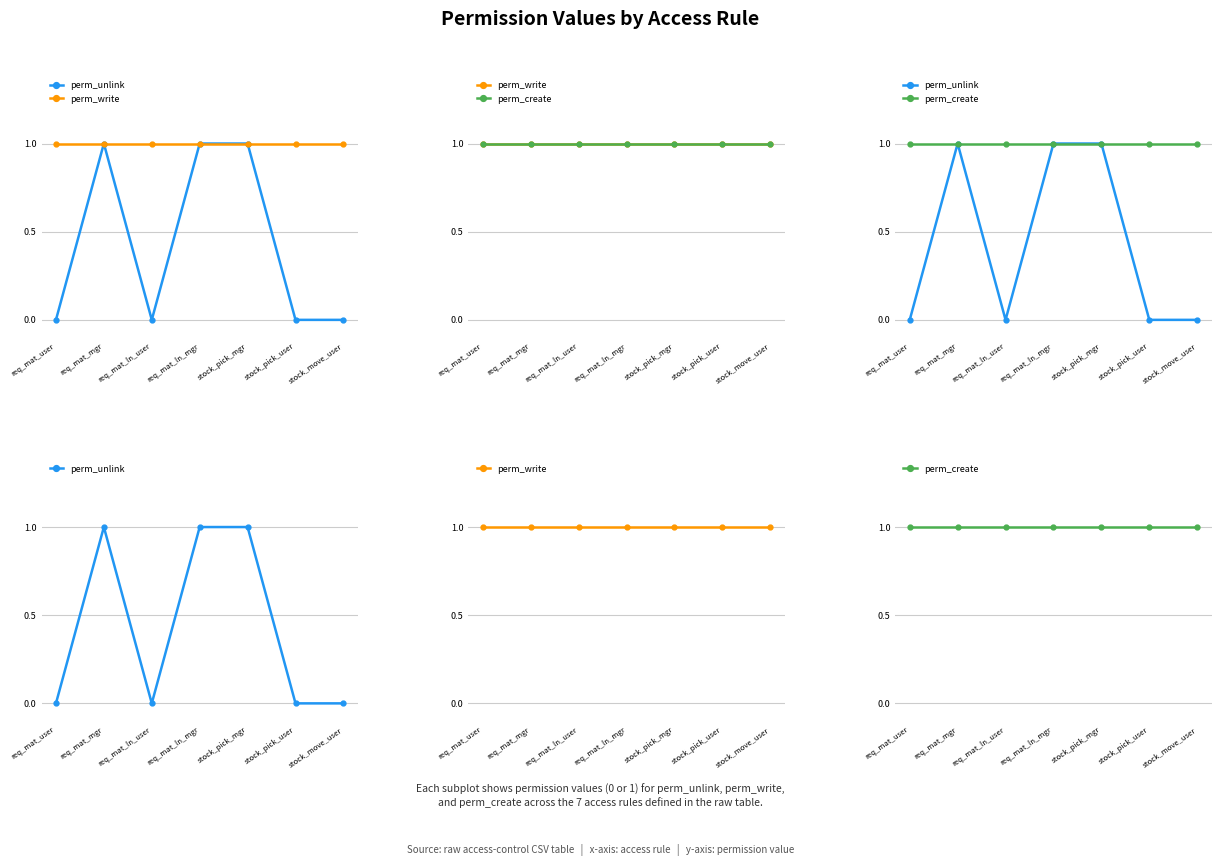

How many distinct data groups are displayed?

3